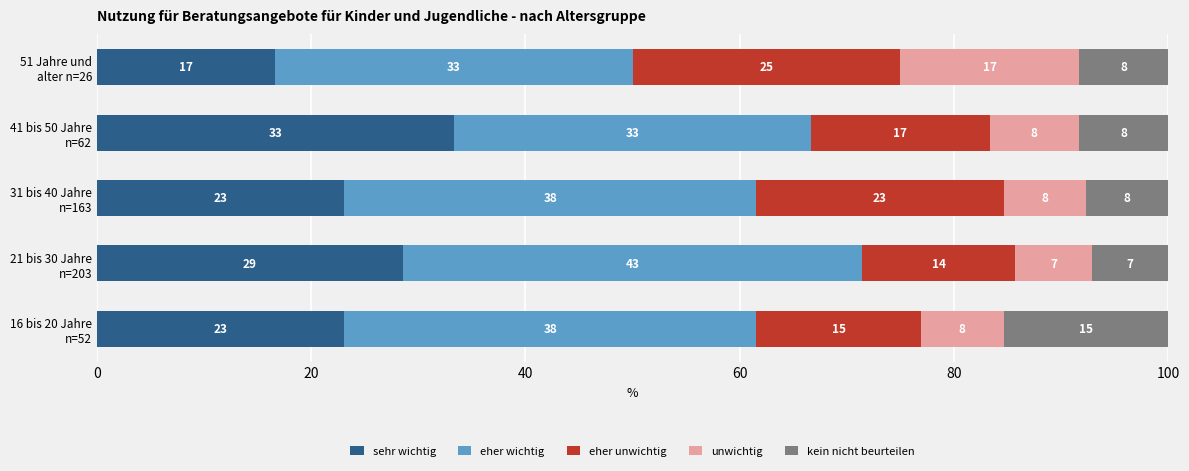

What are all the series names shown in the legend?

sehr wichtig, eher wichtig, eher unwichtig, unwichtig, kein nicht beurteilen